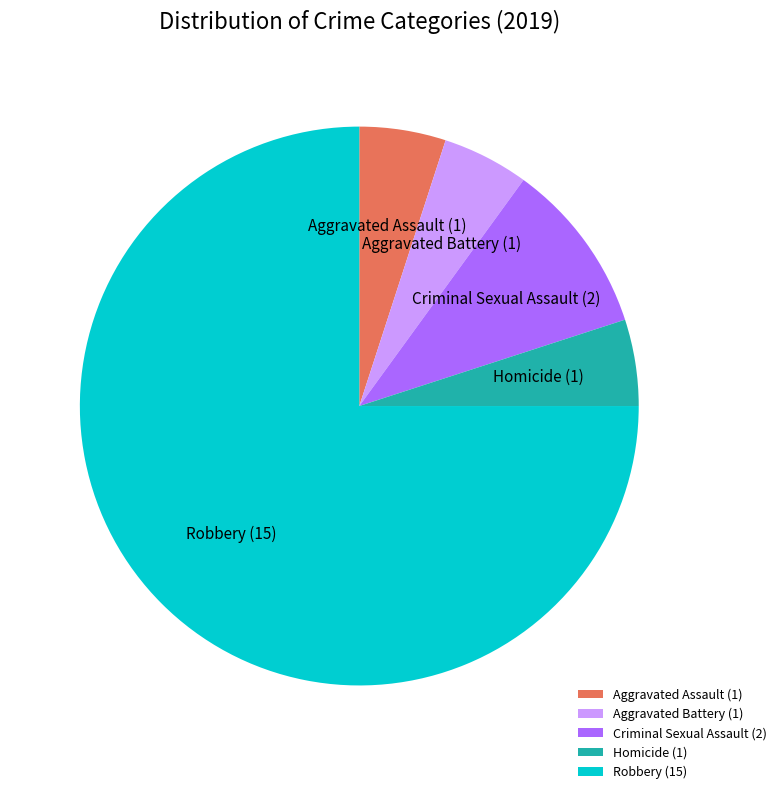

Which slice represents more than half of the pie?

Robbery